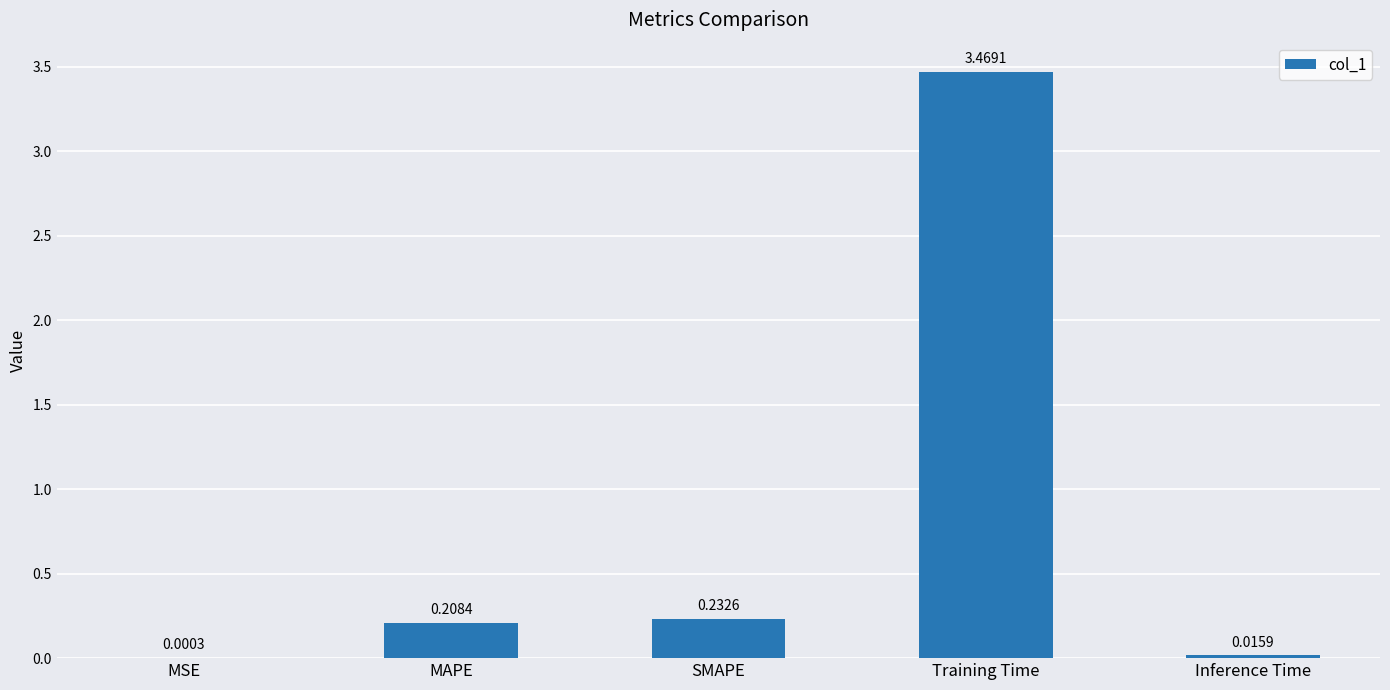

How many distinct data groups are displayed?

1